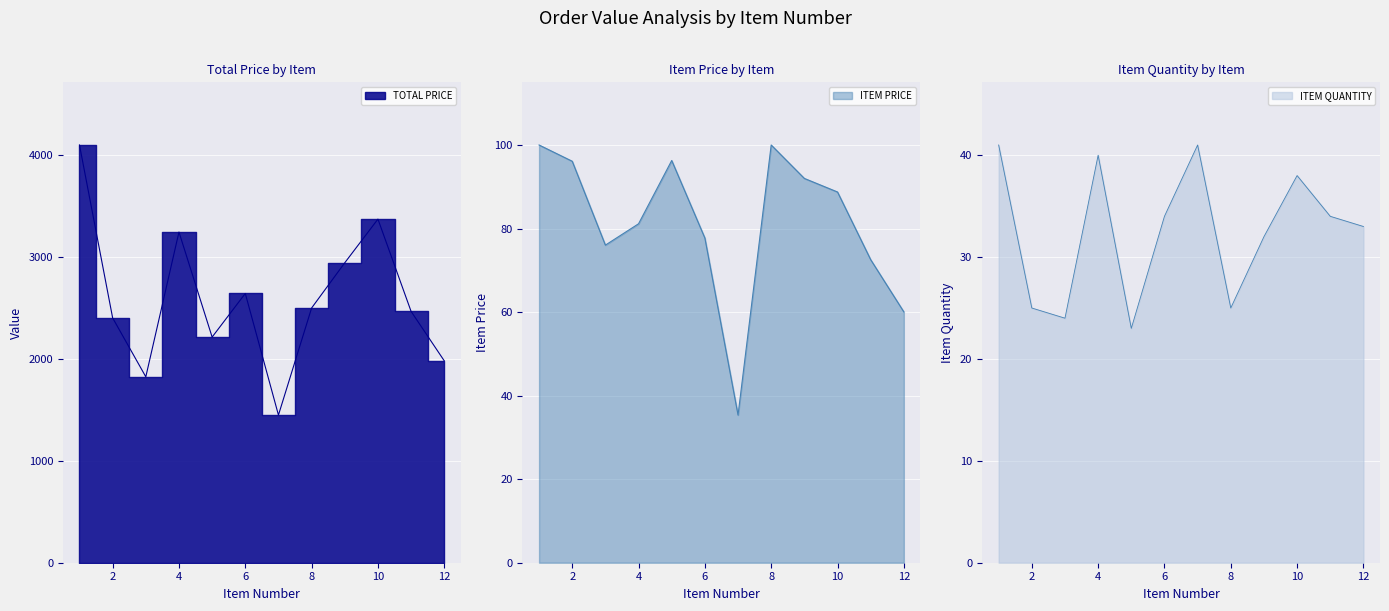

What is the spread (max minus min) of values at 1?

4059.0